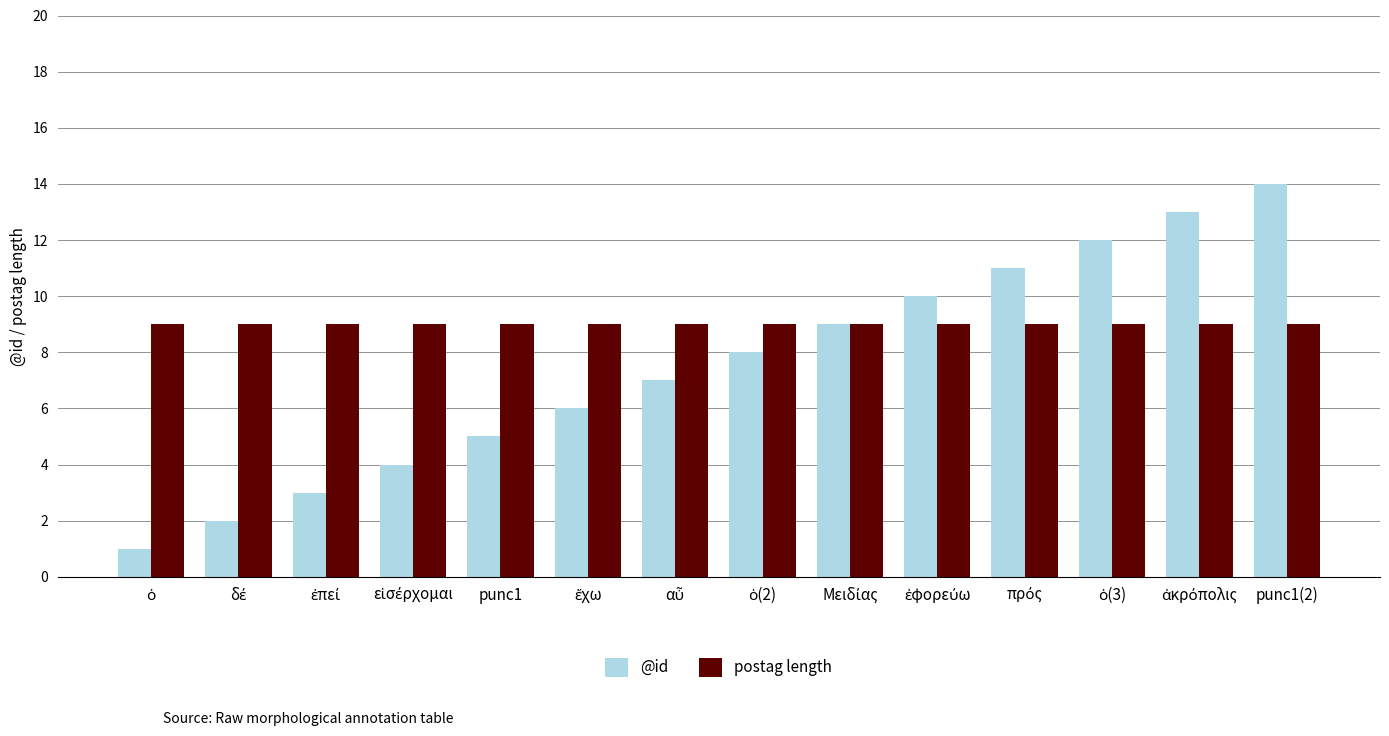

At which category is the sum across all series the highest?

punc1(2)